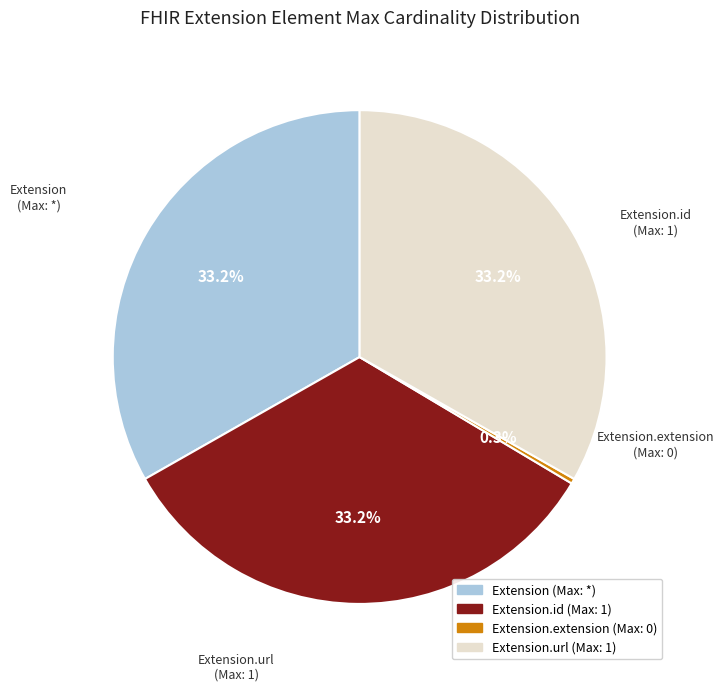

How many segments does this pie chart have?

4